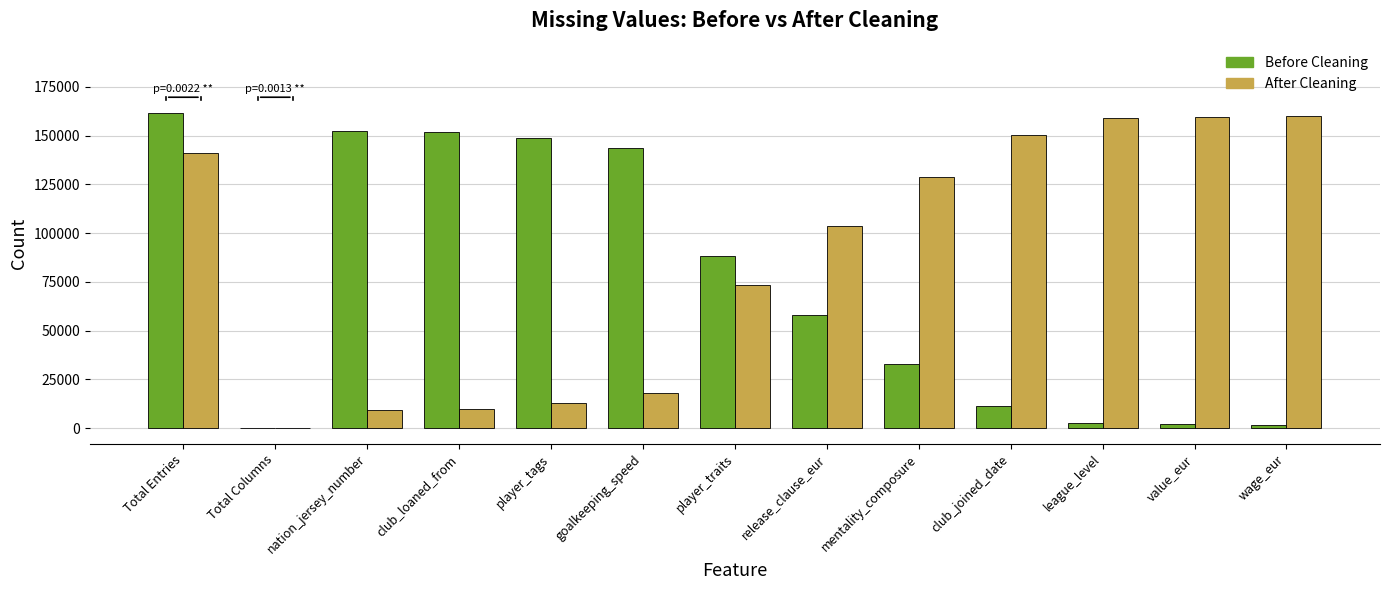

The Before Cleaning series shows 2717 at league_level. True or false?

True